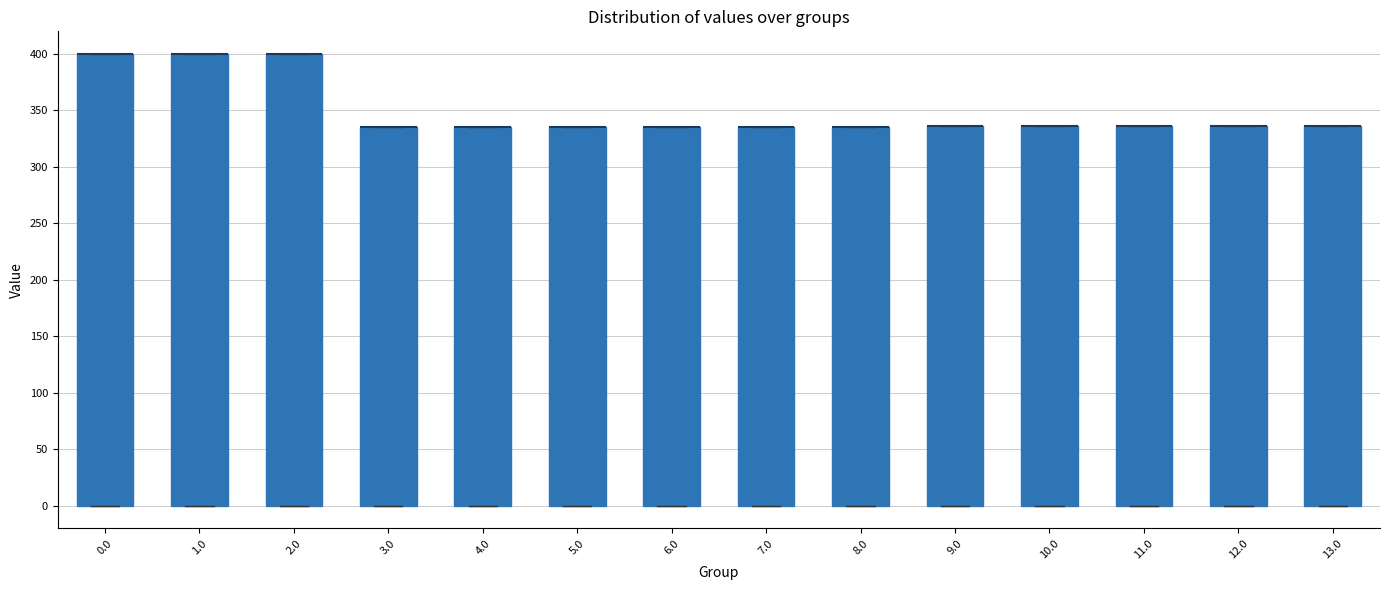

Reading left to right, transcribe this box plot: for each box, give where its median line is, the range the box spans, and where its two whiskers end, as read against the y-axis. The values are not printed on the chart, so give them approximately, as read against the axis.

0.0: median 400 (drawn on the box's upper edge), box 0 to 400, whiskers 0 to 400
1.0: median 400 (drawn on the box's upper edge), box 0 to 400, whiskers 0 to 400
2.0: median 400 (drawn on the box's upper edge), box 0 to 400, whiskers 0 to 400
3.0: median 335 (drawn on the box's upper edge), box 0 to 335, whiskers 0 to 335
4.0: median 335 (drawn on the box's upper edge), box 0 to 335, whiskers 0 to 335
5.0: median 335 (drawn on the box's upper edge), box 0 to 335, whiskers 0 to 335
6.0: median 335 (drawn on the box's upper edge), box 0 to 335, whiskers 0 to 335
7.0: median 335 (drawn on the box's upper edge), box 0 to 335, whiskers 0 to 335
8.0: median 335 (drawn on the box's upper edge), box 0 to 335, whiskers 0 to 335
9.0: median 335 (drawn on the box's upper edge), box 0 to 335, whiskers 0 to 335
10.0: median 335 (drawn on the box's upper edge), box 0 to 335, whiskers 0 to 335
11.0: median 335 (drawn on the box's upper edge), box 0 to 335, whiskers 0 to 335
12.0: median 335 (drawn on the box's upper edge), box 0 to 335, whiskers 0 to 335
13.0: median 335 (drawn on the box's upper edge), box 0 to 335, whiskers 0 to 335